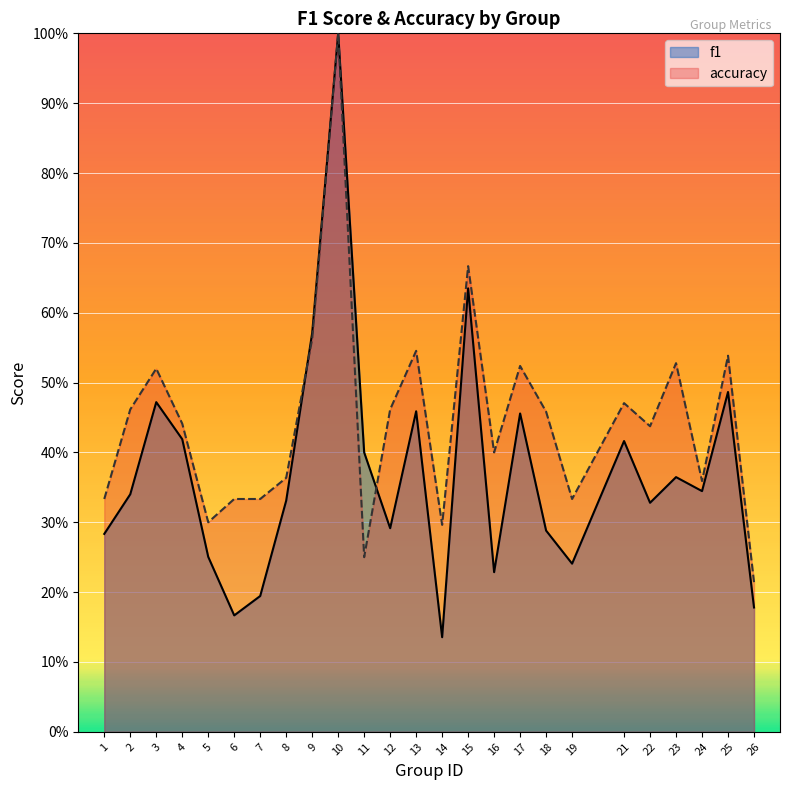

What is the value of the accuracy point at the 7th from the left?

0.3